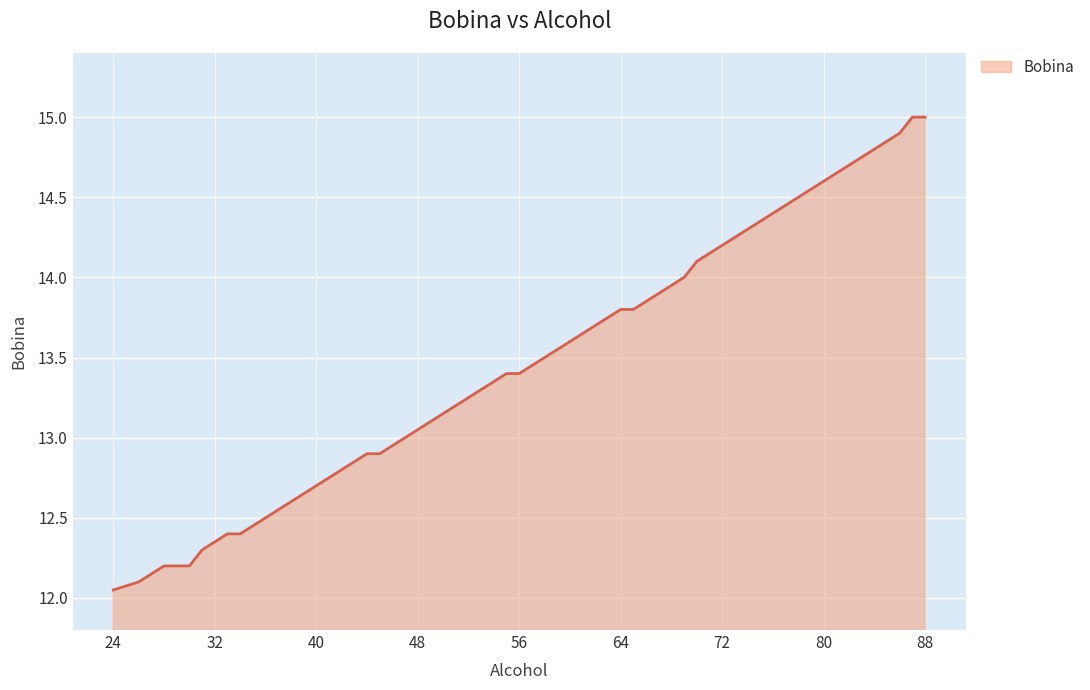

Does the chart have visible grid lines?

Yes